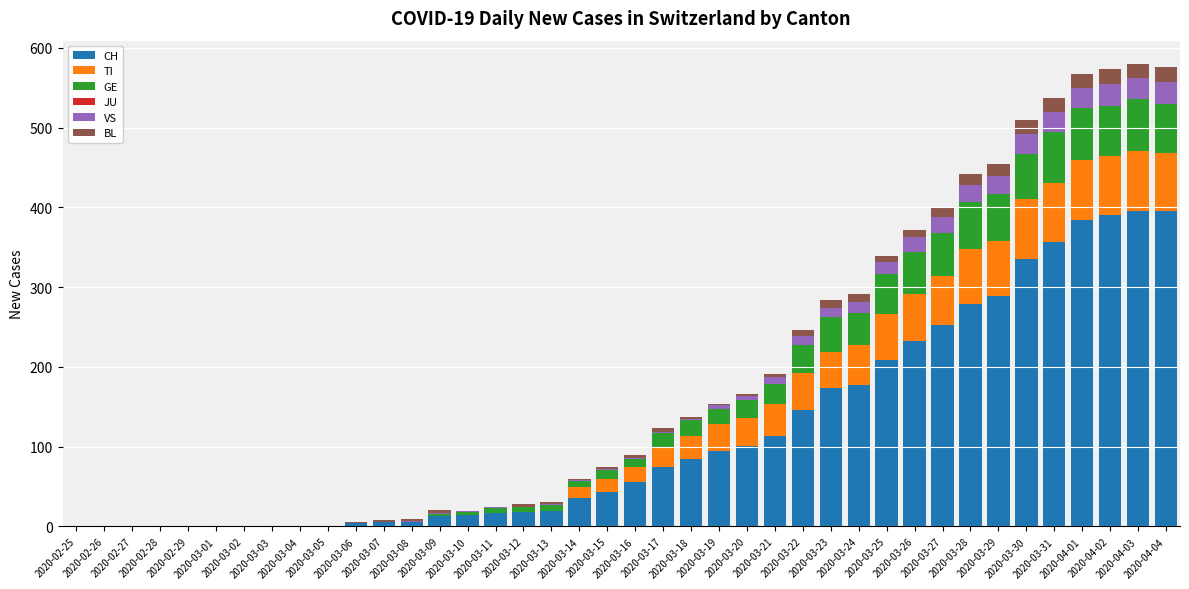

What is the sum of all CH values?

4721